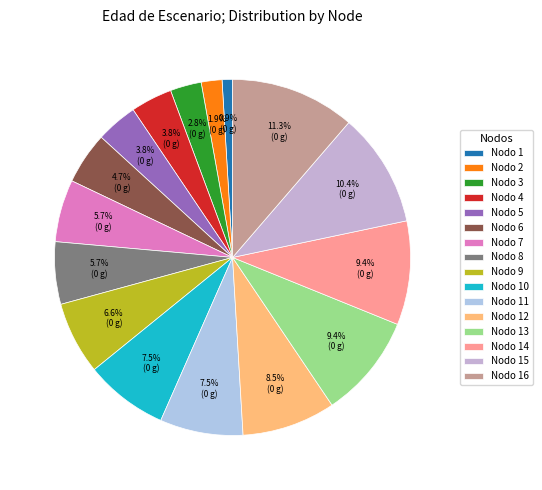

To the nearest percent, what is the difference between the largest and smallest slice percentages?

10%